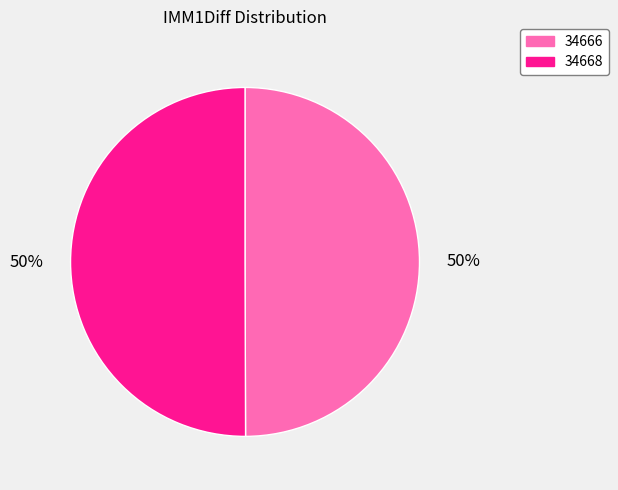

To the nearest percent, what portion does 34666 represent?

50%